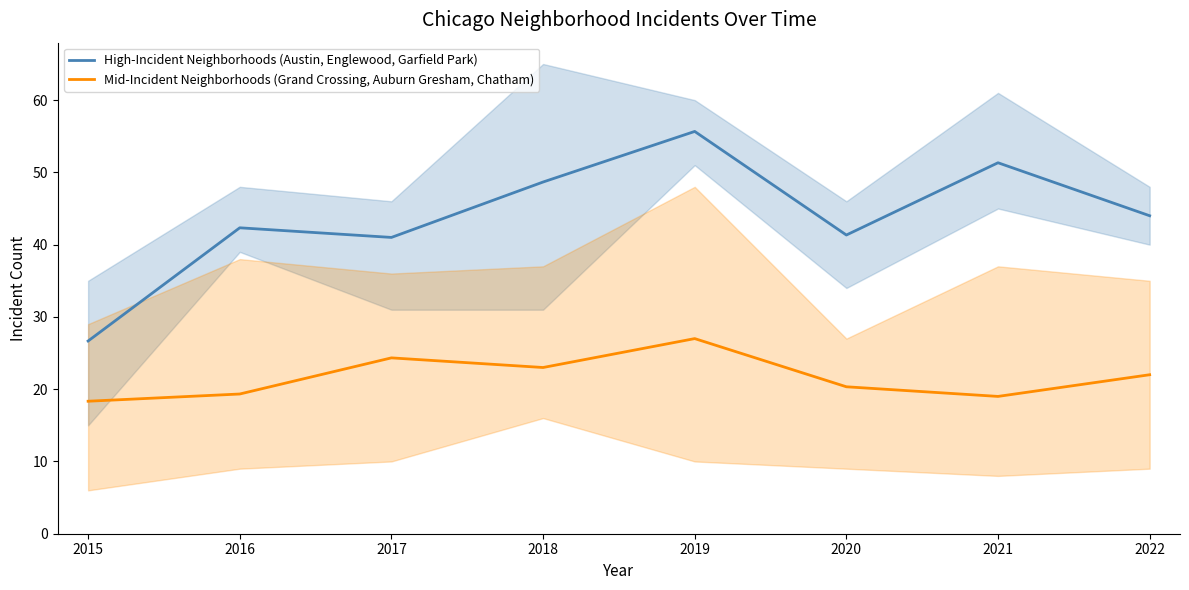

The value of Mid-Incident Neighborhoods (Grand Crossing, Auburn Gresham, Chatham) at 2021 is 12.6. True or false?

False